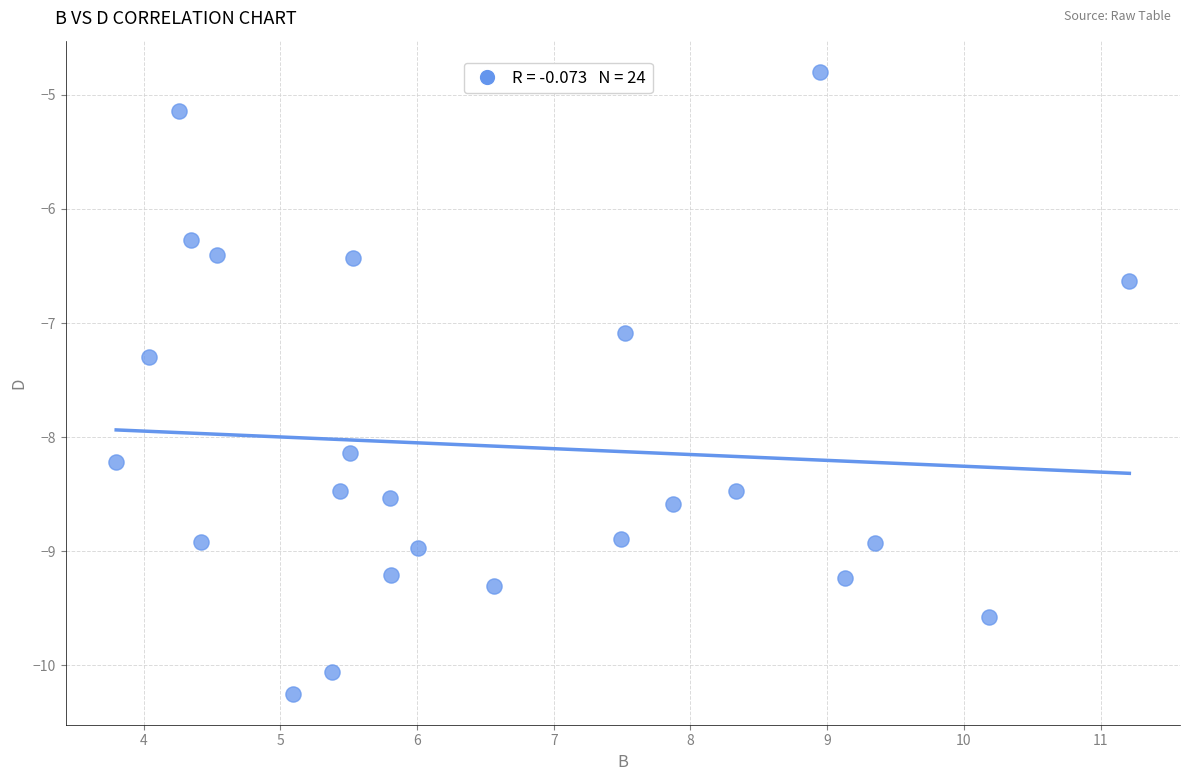

What is the range of X values (max minus min)?

7.4